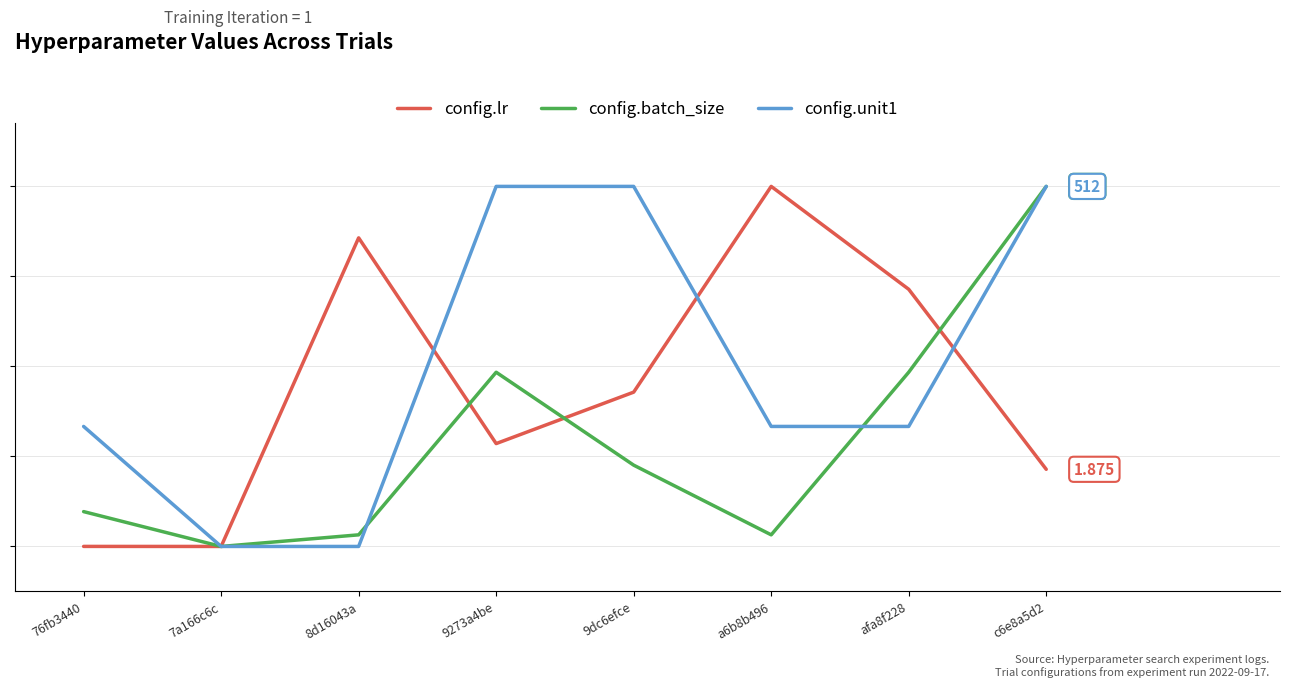

What are all the series names shown in the legend?

config.lr, config.batch_size, config.unit1